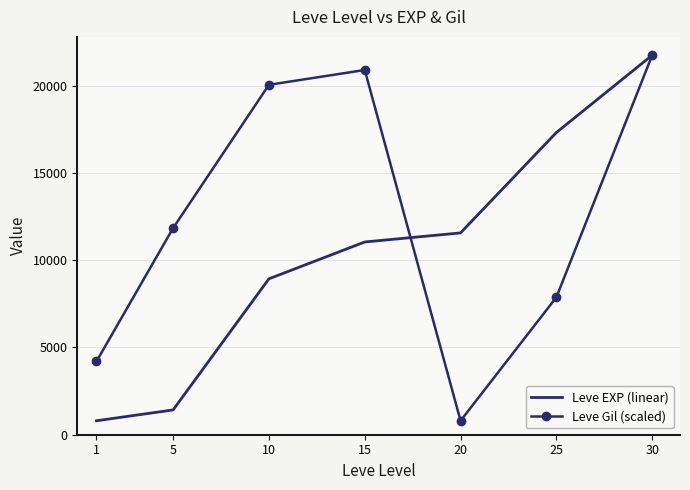

Between which two adjacent categories do Leve EXP (linear) and Leve Gil (scaled) first intersect?

15 and 20